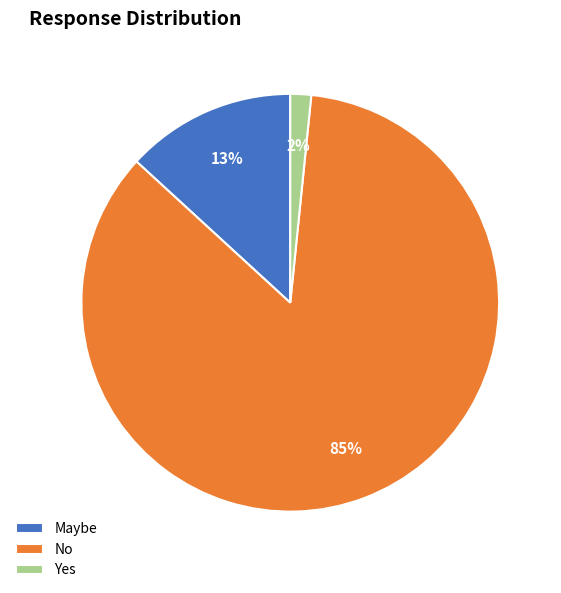

How many segments does this pie chart have?

3